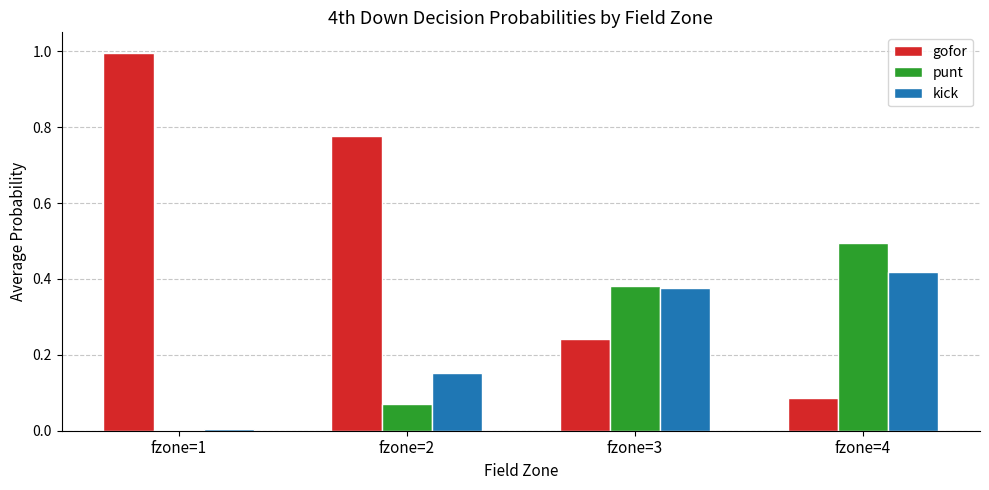

What is the sum of the punt values at fzone=3 and fzone=4?

0.9